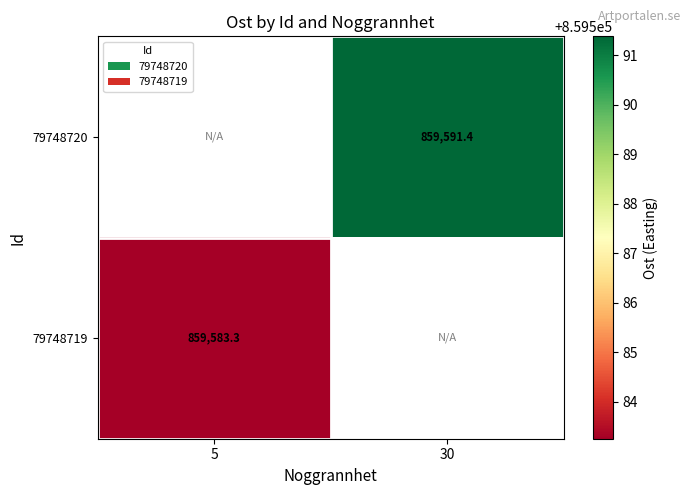

Is the value of 79748719 at 5 greater than the value of 79748720 at 30?

No